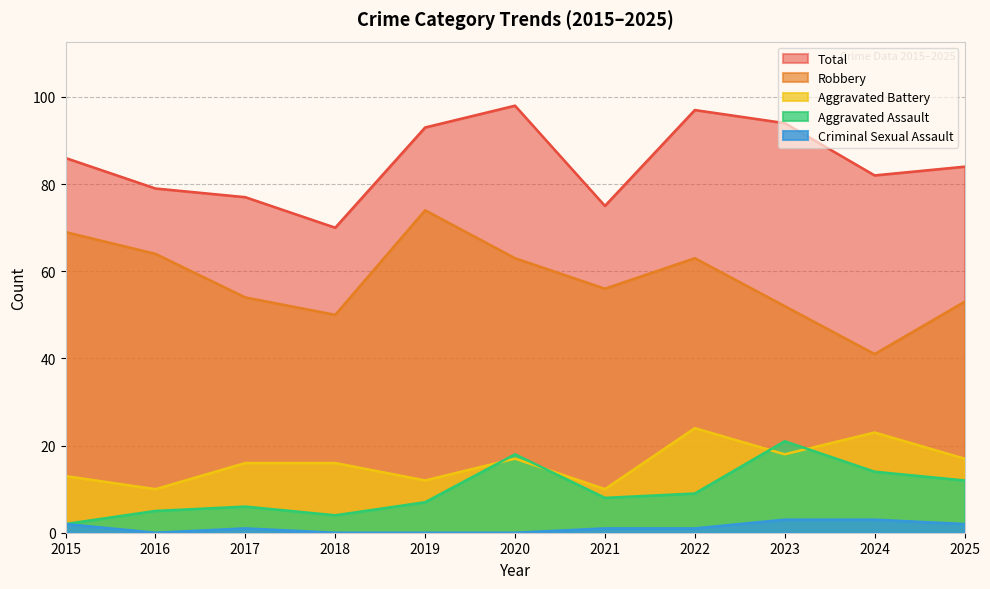

True or false: Aggravated Battery and Robbery cross at least once.

False